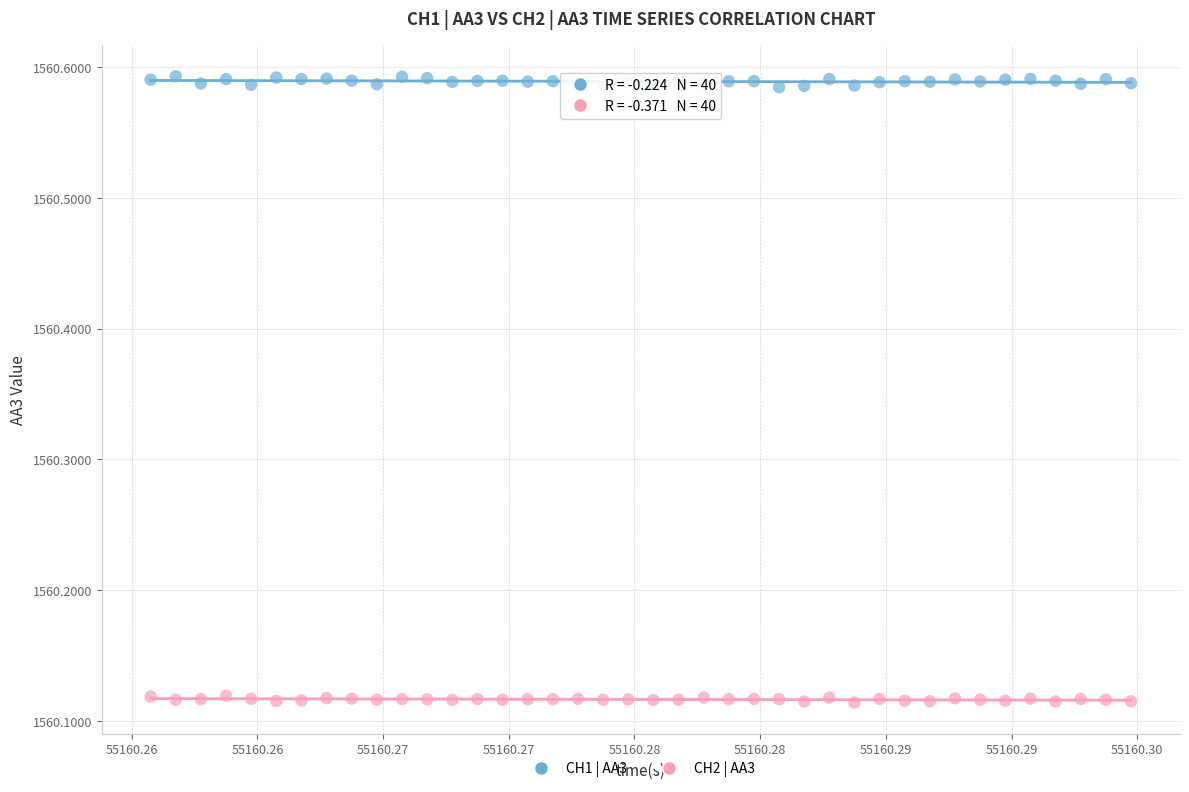

Which series reaches the maximum Y coordinate?

CH1 | AA3